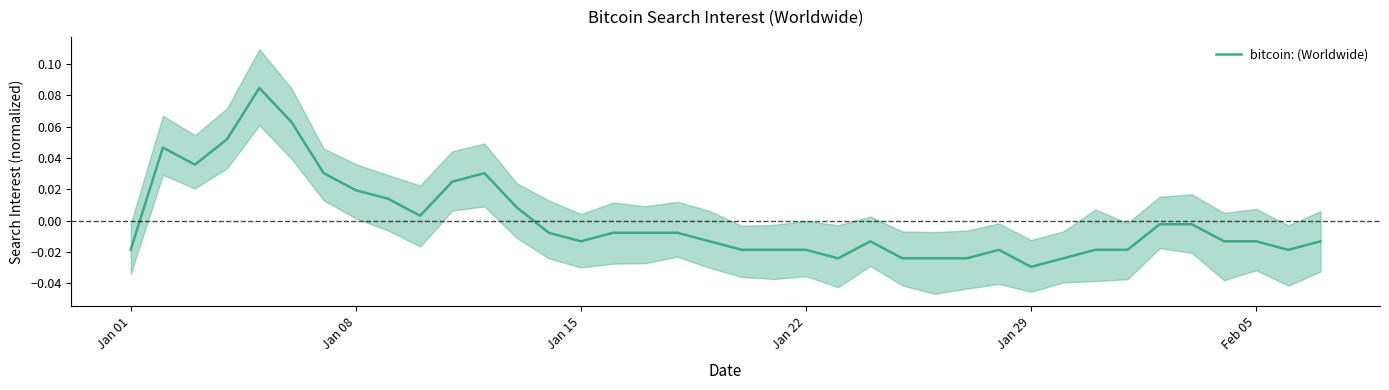

Which category has the lowest value in the bitcoin: (Worldwide) series?

Jan 29